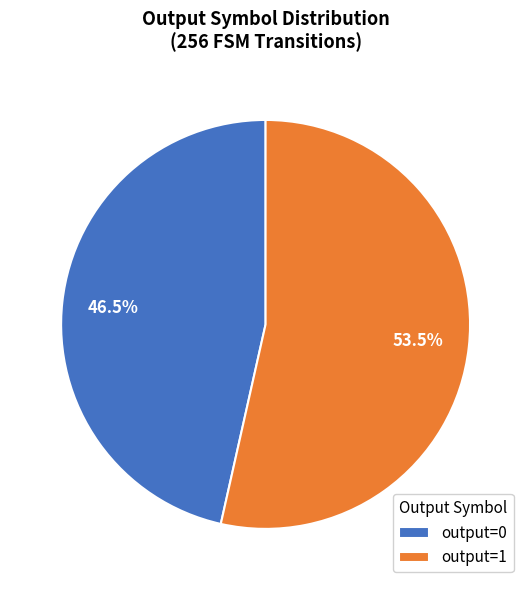

How many segments does this pie chart have?

2